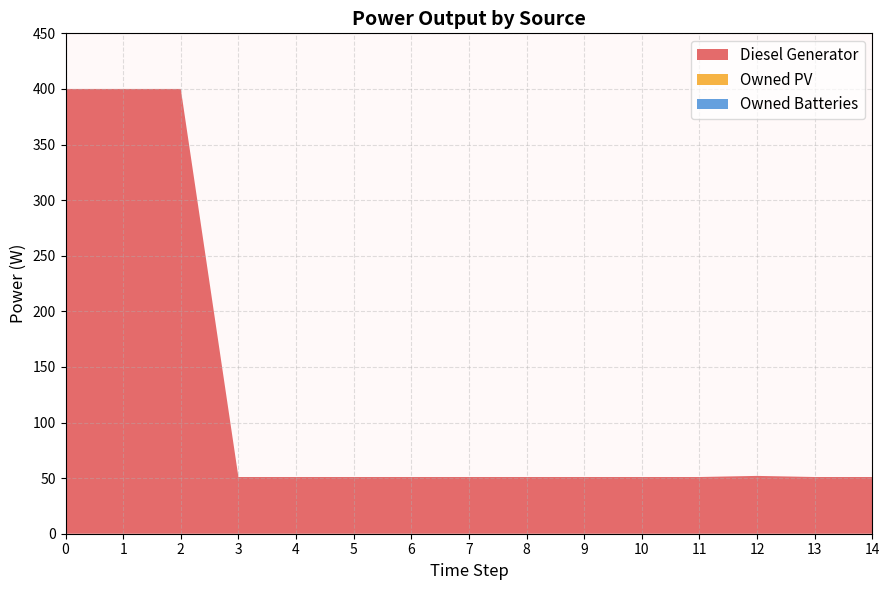

Reading right to left, what are all the values shown in this chart?

Diesel Generator: 51.0	51.0	52.0	51.0	51.0	51.0	51.0	51.0	51.0	51.0	51.0	51.0	400.0	400.0	400.0
Owned PV: 0.0	0.0	0.0	0.0	0.0	0.0	0.0	0.0	0.0	0.0	0.0	0.0	0.0	0.0	0.0
Owned Batteries: 0.0	0.0	0.0	0.0	0.0	0.0	0.0	0.0	0.0	0.0	0.0	0.0	0.0	0.0	0.0